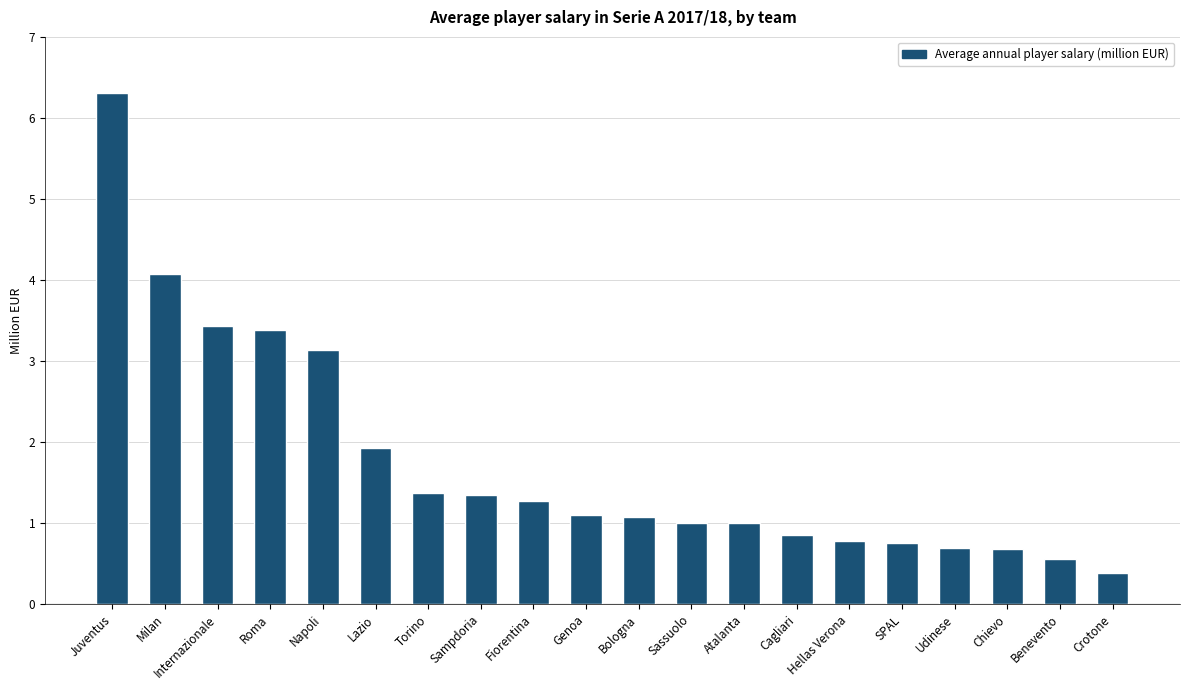

What position from the left is Chievo?

18